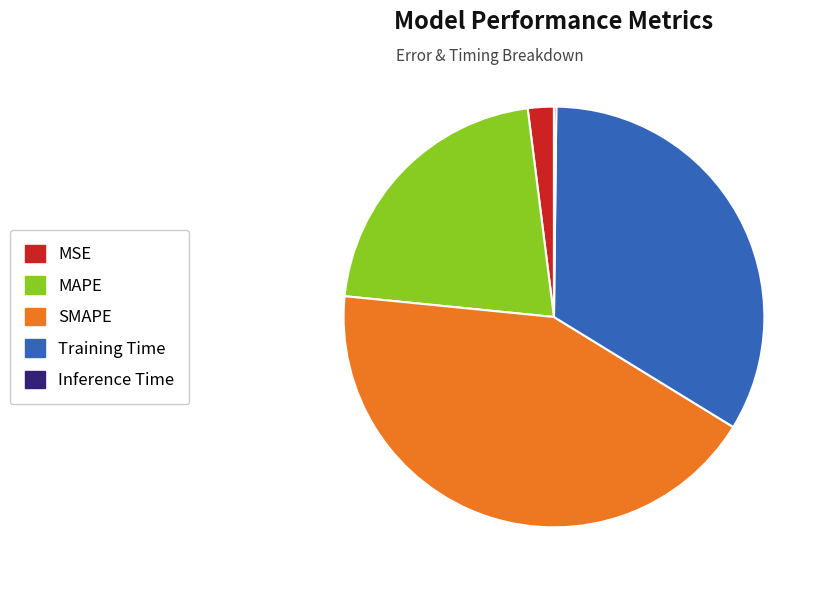

Which has a higher value, MSE or Training Time?

Training Time